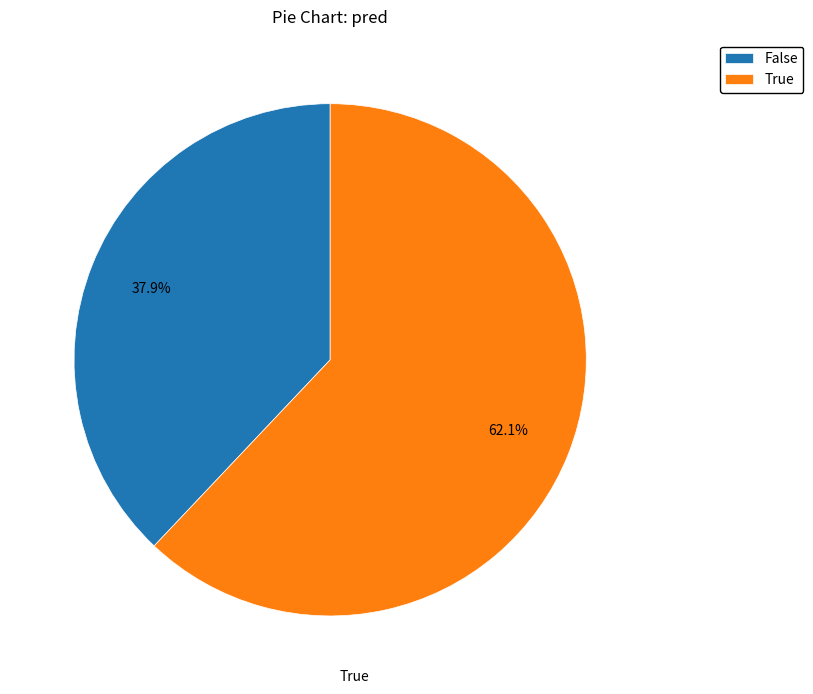

What is the ratio of the value at True to the value at False?

1.6